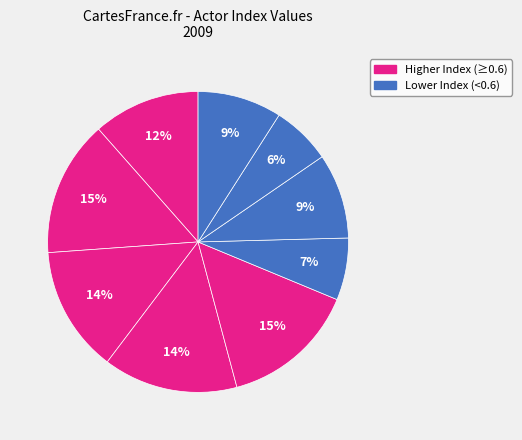

How many segments does this pie chart have?

9